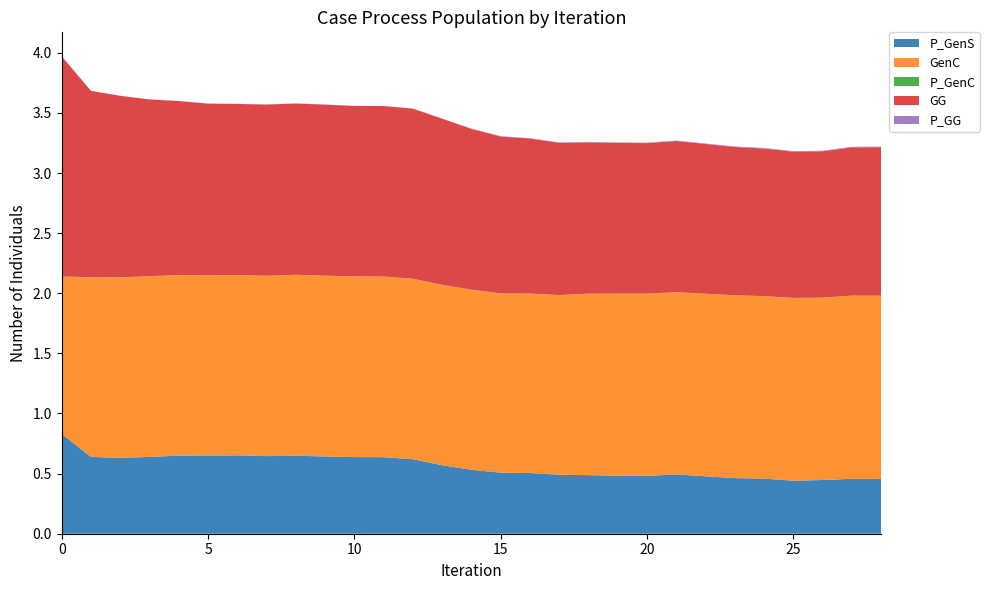

Reading left to right, what are all the values shown in this chart?

P_GenS: 0=0.8	1=0.6	2=0.6	3=0.6	4=0.6	5=0.7	6=0.7	7=0.6	8=0.6	9=0.6	10=0.6	11=0.6	12=0.6	13=0.6	14=0.5	15=0.5	16=0.5	17=0.5	18=0.5	19=0.5	20=0.5	21=0.5	22=0.5	23=0.5	24=0.5	25=0.4	26=0.4	27=0.5	28=0.5
GenC: 0=1.3	1=1.5	2=1.5	3=1.5	4=1.5	5=1.5	6=1.5	7=1.5	8=1.5	9=1.5	10=1.5	11=1.5	12=1.5	13=1.5	14=1.5	15=1.5	16=1.5	17=1.5	18=1.5	19=1.5	20=1.5	21=1.5	22=1.5	23=1.5	24=1.5	25=1.5	26=1.5	27=1.5	28=1.5
P_GenC: 0=0.0	1=0.0	2=0.0	3=0.0	4=0.0	5=0.0	6=0.0	7=0.0	8=0.0	9=0.0	10=0.0	11=0.0	12=0.0	13=0.0	14=0.0	15=0.0	16=0.0	17=0.0	18=0.0	19=0.0	20=0.0	21=0.0	22=0.0	23=0.0	24=0.0	25=0.0	26=0.0	27=0.0	28=0.0
GG: 0=1.8	1=1.6	2=1.5	3=1.5	4=1.4	5=1.4	6=1.4	7=1.4	8=1.4	9=1.4	10=1.4	11=1.4	12=1.4	13=1.4	14=1.3	15=1.3	16=1.3	17=1.3	18=1.3	19=1.3	20=1.3	21=1.3	22=1.2	23=1.2	24=1.2	25=1.2	26=1.2	27=1.2	28=1.2
P_GG: 0=0.0	1=0.0	2=0.0	3=0.0	4=0.0	5=0.0	6=0.0	7=0.0	8=0.0	9=0.0	10=0.0	11=0.0	12=0.0	13=0.0	14=0.0	15=0.0	16=0.0	17=0.0	18=0.0	19=0.0	20=0.0	21=0.0	22=0.0	23=0.0	24=0.0	25=0.0	26=0.0	27=0.0	28=0.0